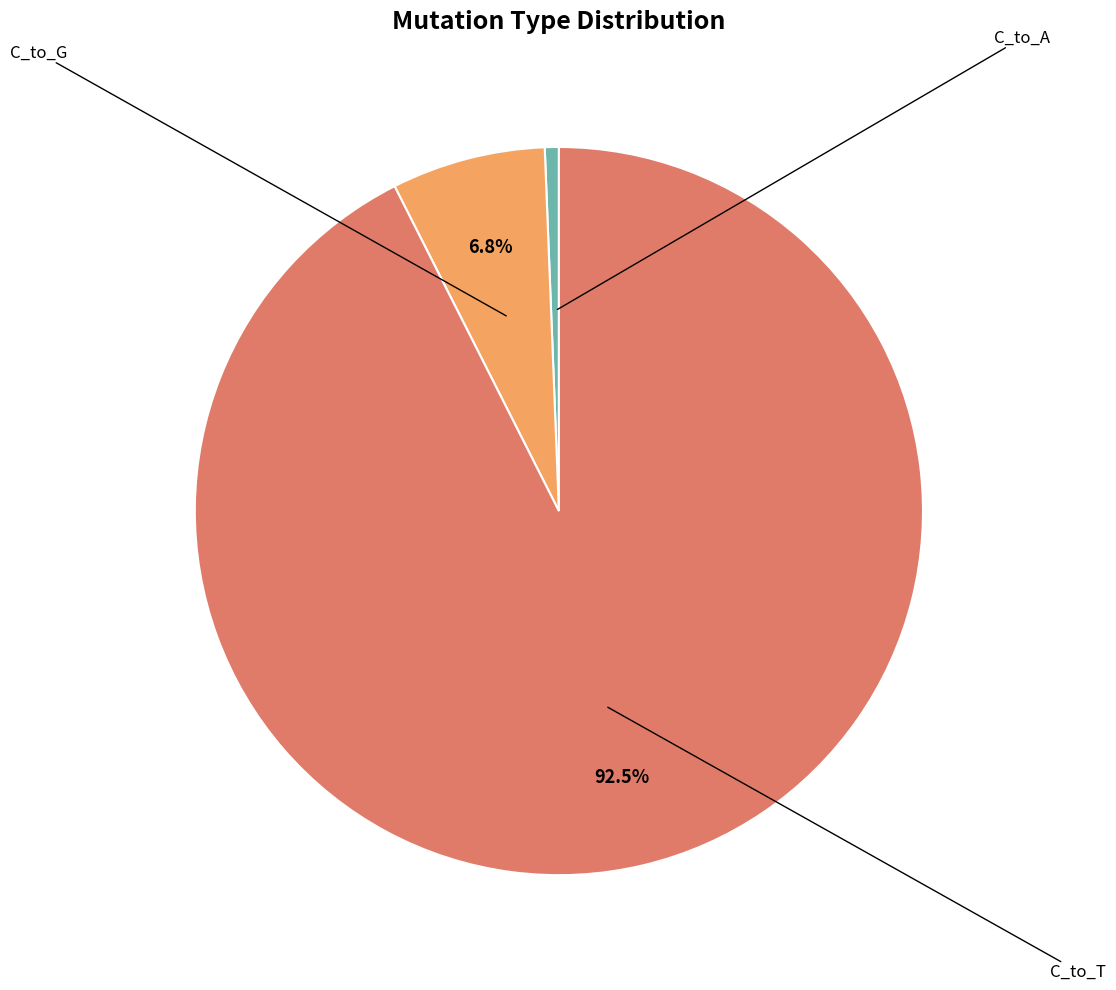

Does any single category account for the majority?

Yes